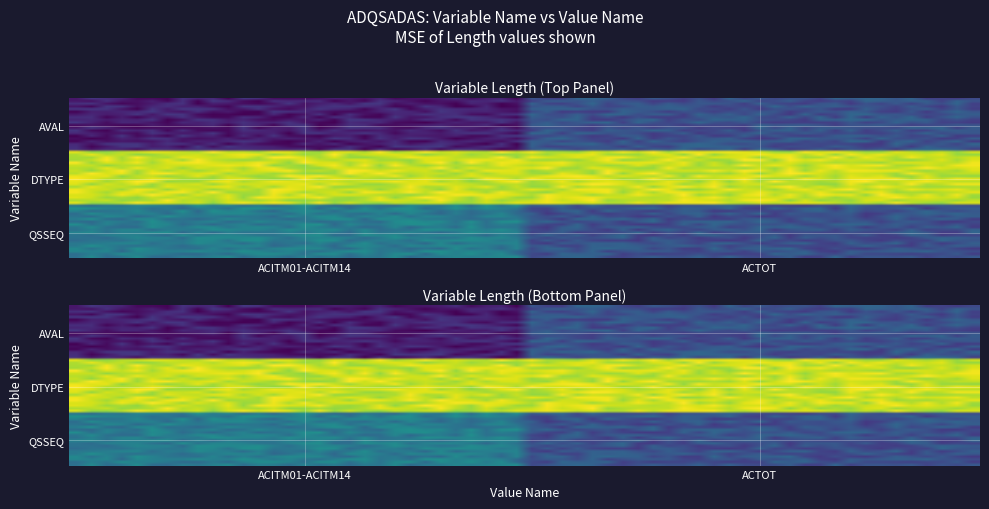

At how many categories does at least one series exceed 4?

2